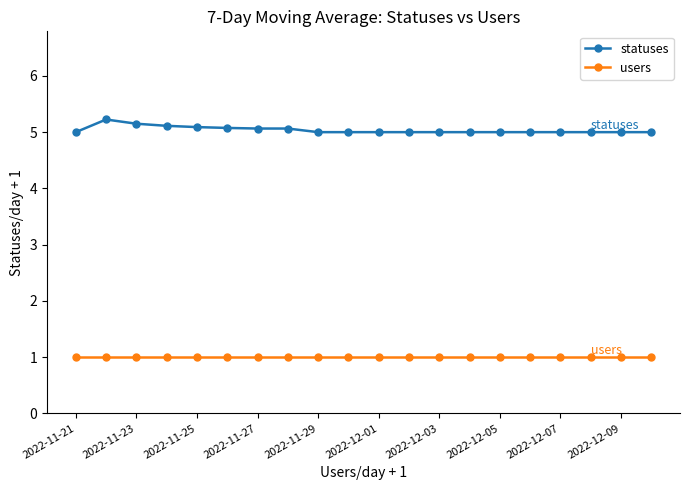

Which series has the largest total across all categories?

statuses